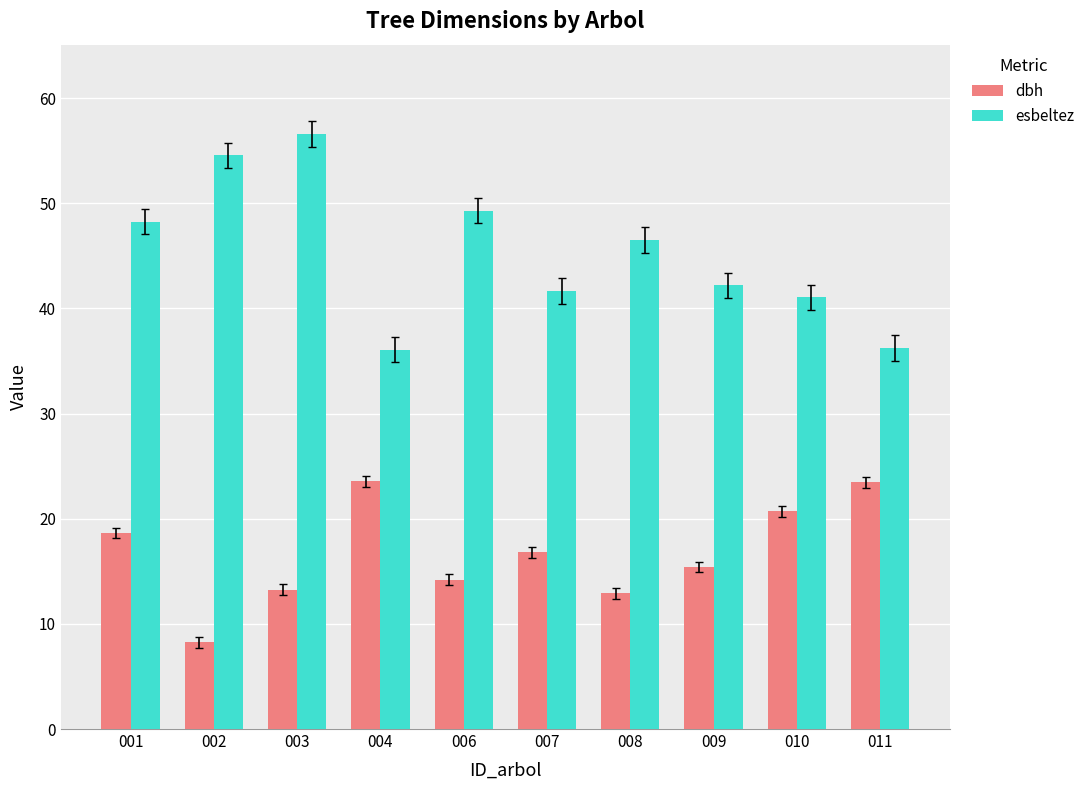

What value does the dbh series have at 009?

15.4